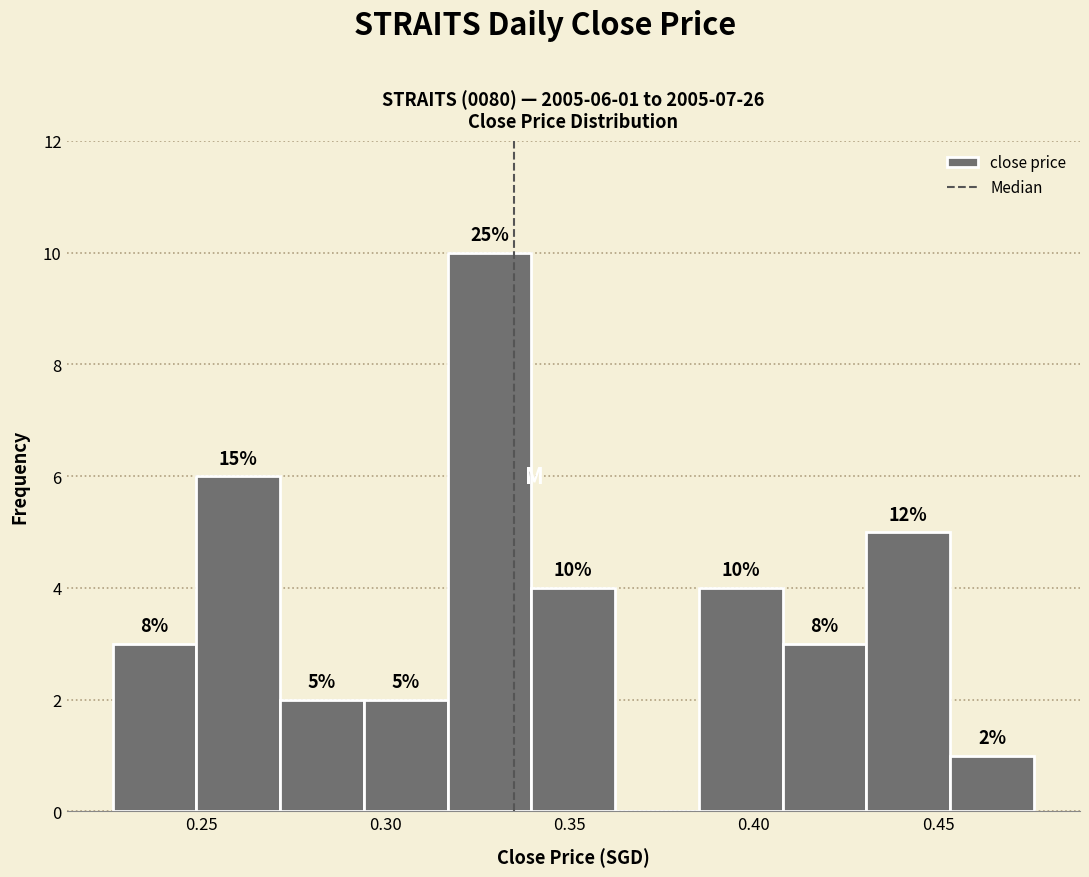

Over which range of the x-axis is the bar tallest?

0.315 to 0.340